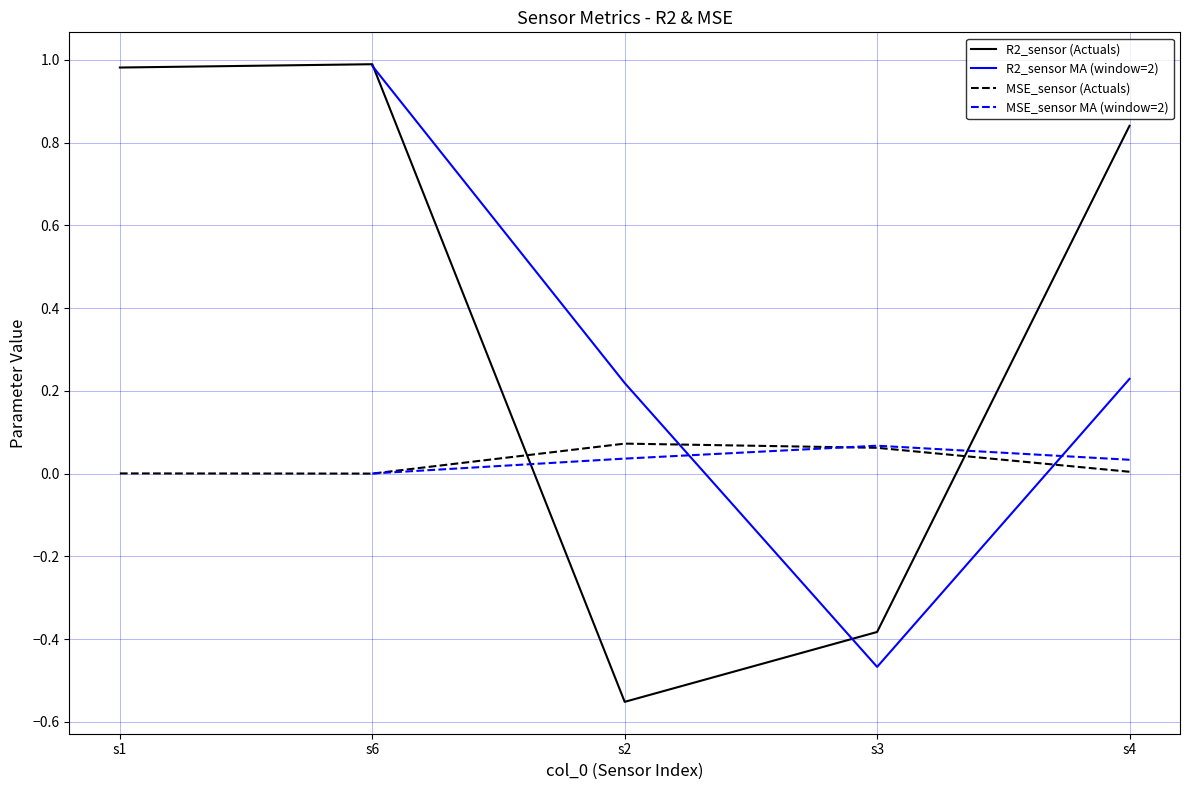

Which series ends up on top after the final intersection of MSE_sensor (Actuals) and R2_sensor (Actuals)?

R2_sensor (Actuals)